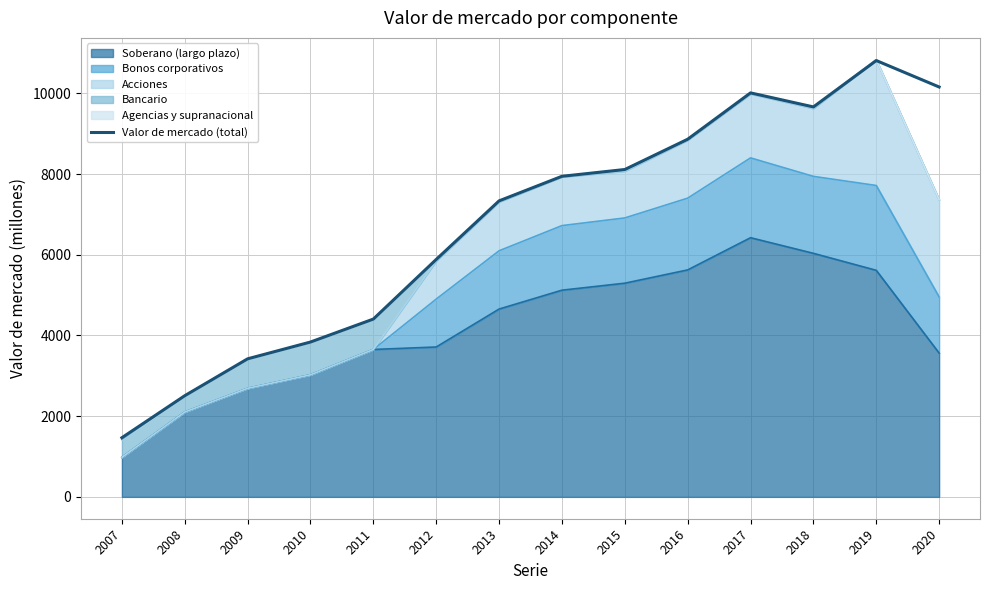

What is the maximum value shown in the chart?

10812